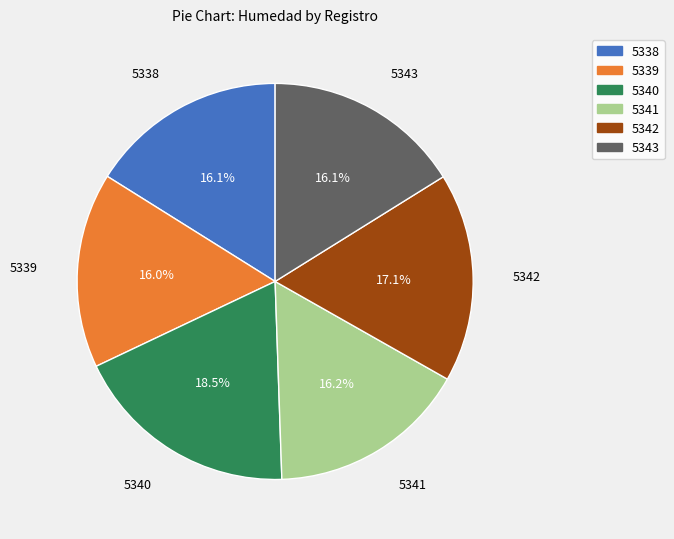

Does 5343 represent more than half of the total?

No